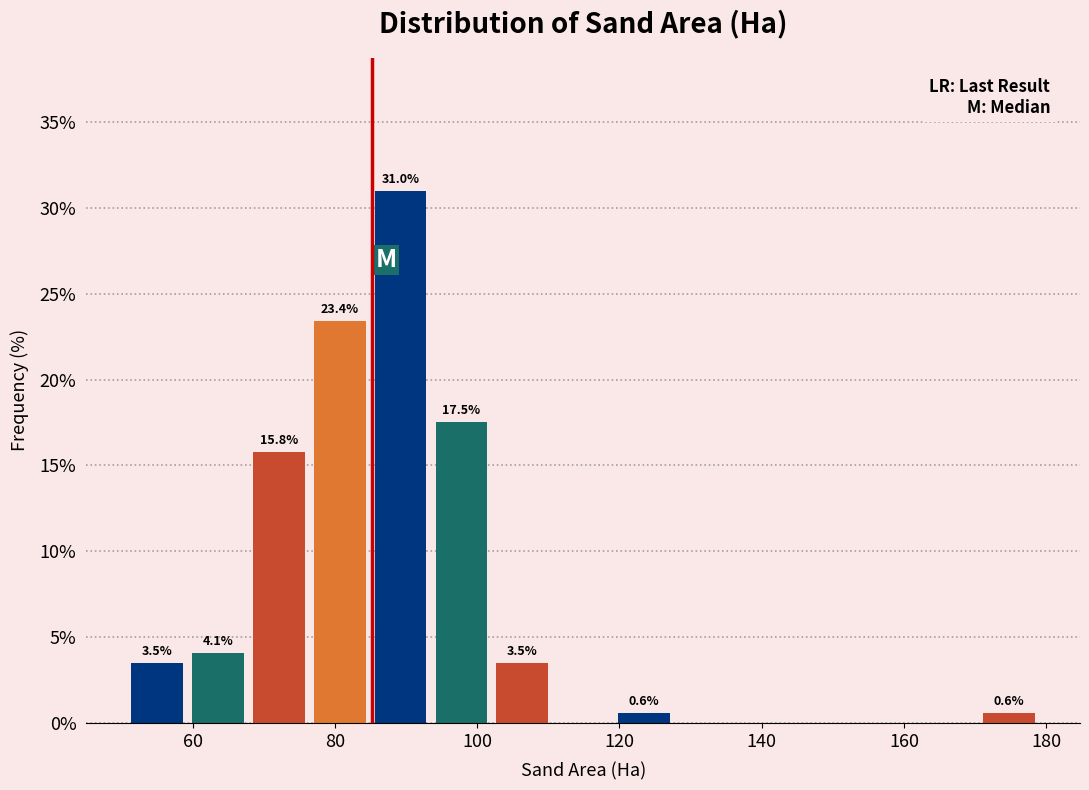

Over which range of the x-axis is the bar tallest?

84 to 94